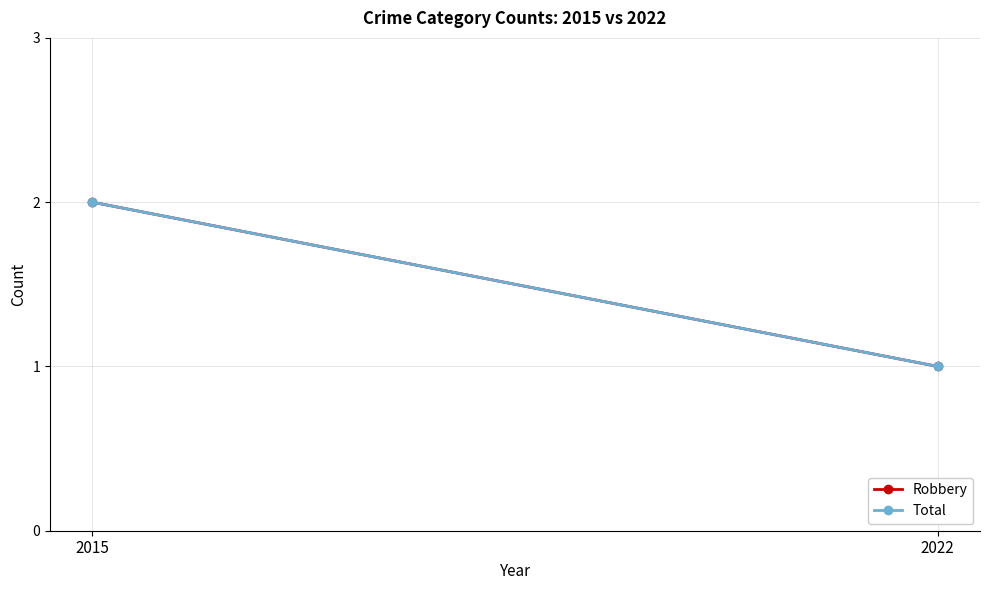

True or false: Robbery has a value of 1 at 2022.

False